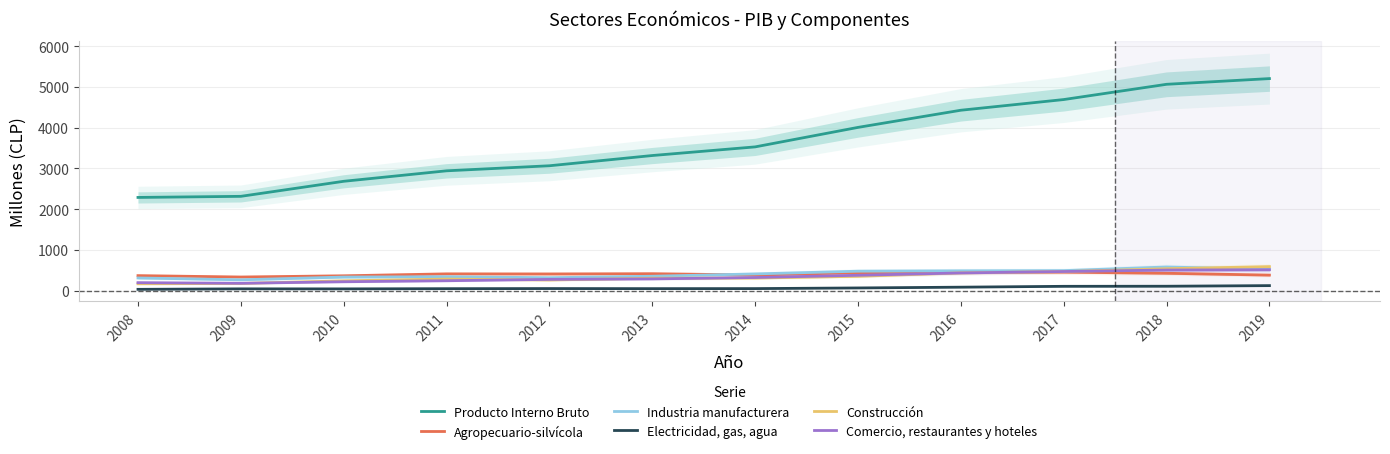

The Construcción series shows 111 at 2008. True or false?

False